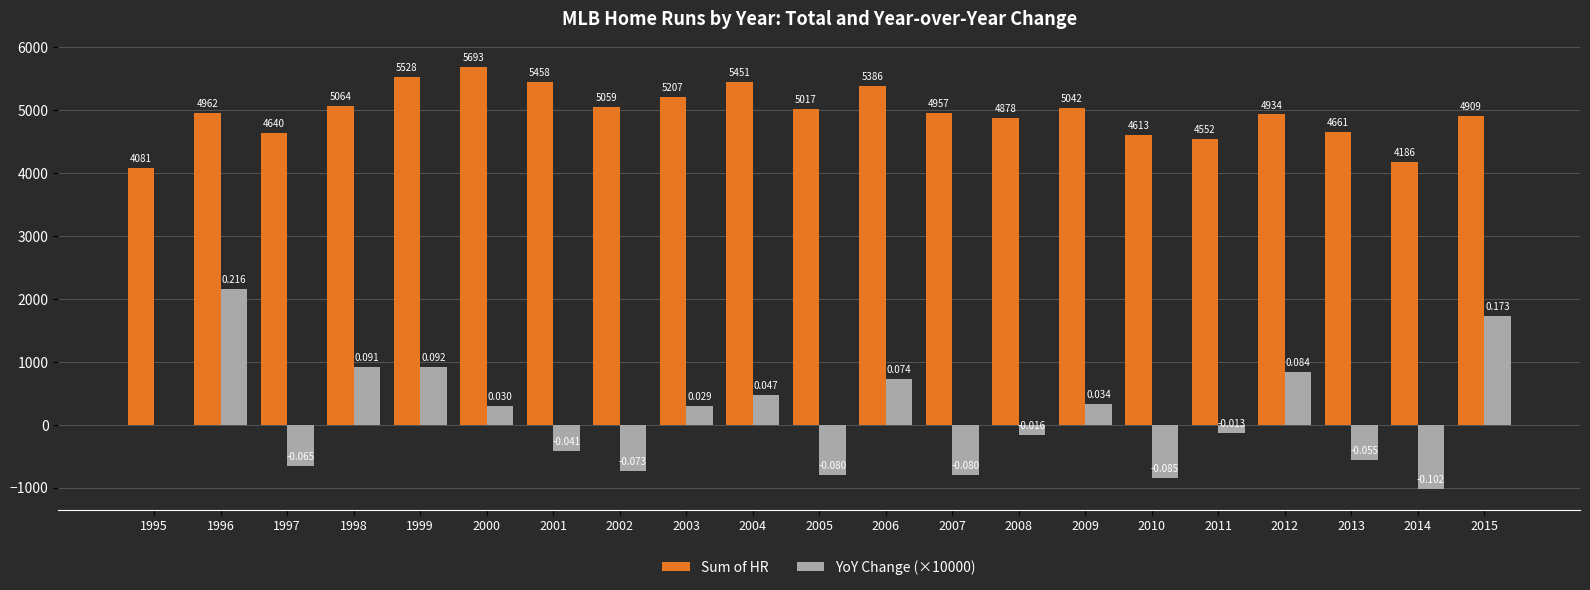

Count the number of data series in this chart.

2